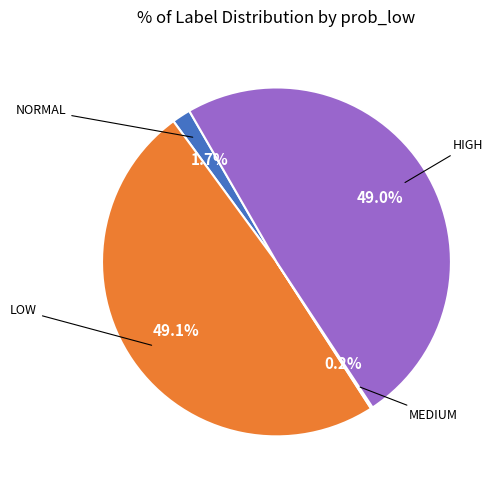

Does any single category account for the majority?

No